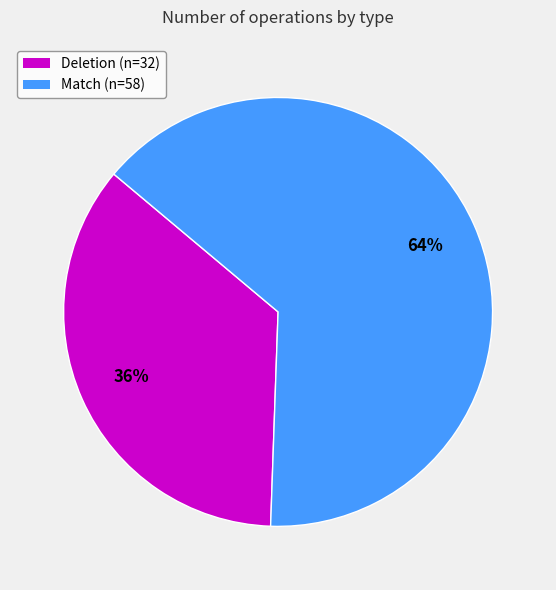

Approximately how many times larger is the value at Deletion compared to Match?

0.6